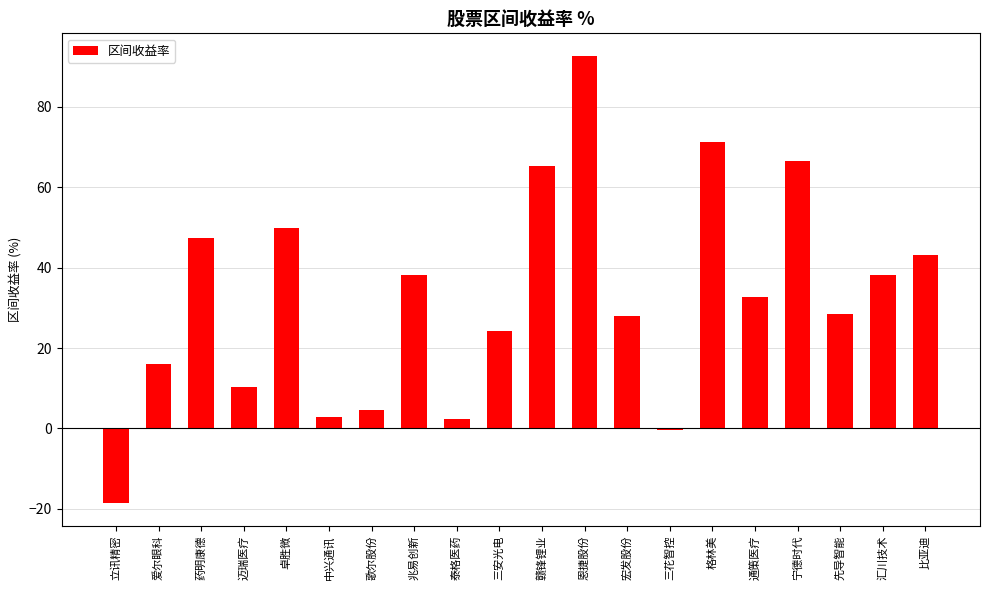

Which category has the lowest value across all series?

立讯精密